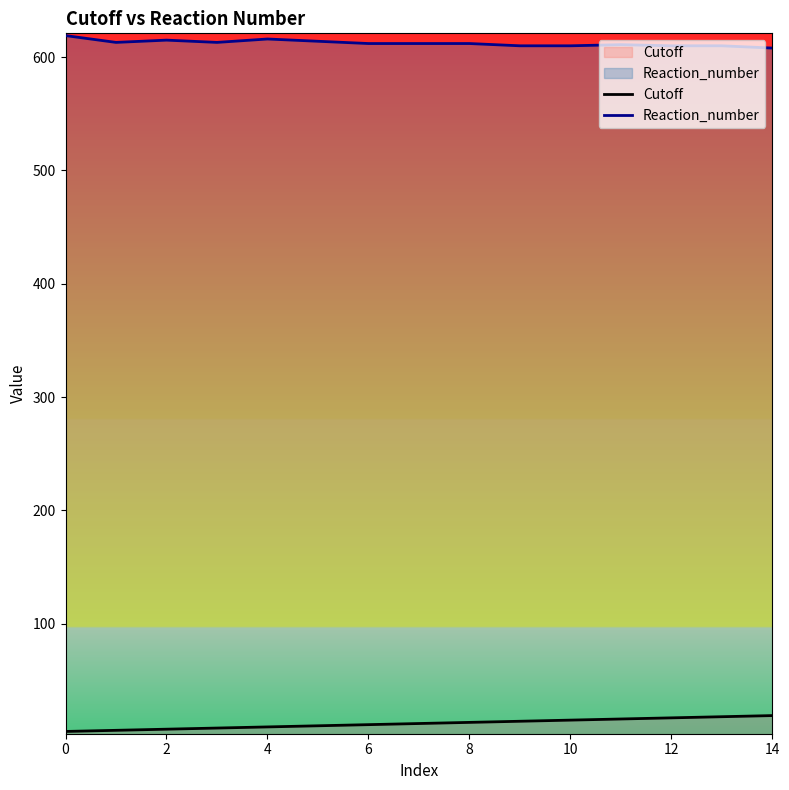

What is the approximate value of Cutoff at 2, to the nearest 5?

5